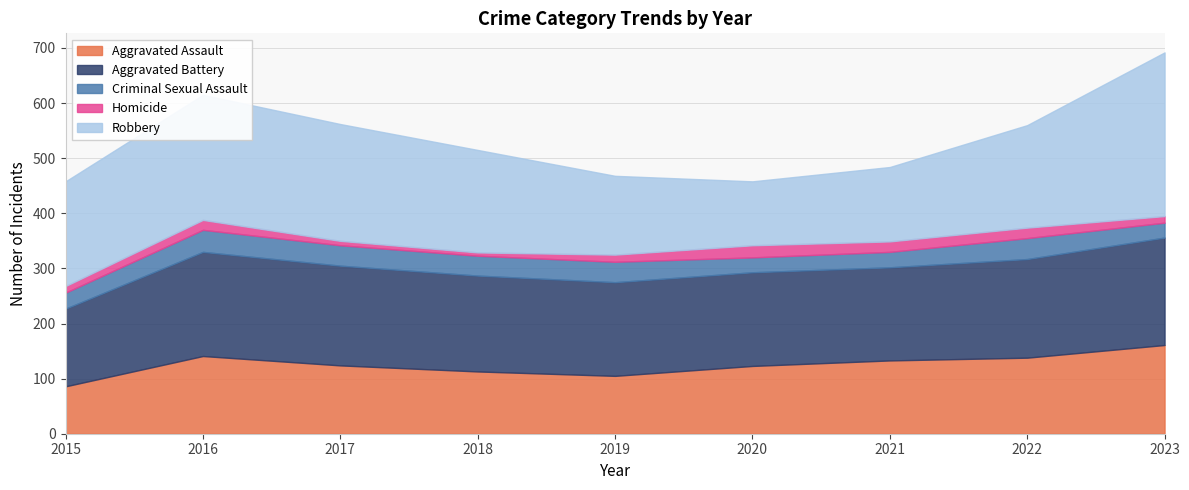

True or false: Aggravated Assault and Homicide cross at least once.

False